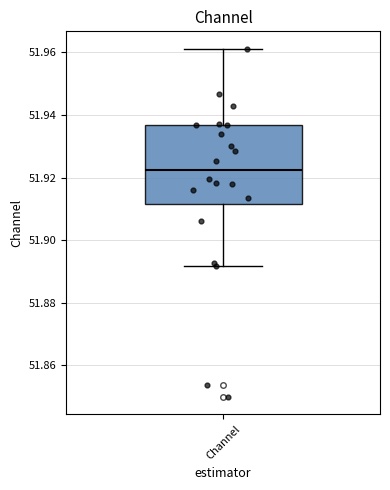

Where is the upper edge of the box for Channel on the y-axis? The values are not printed on the chart, so give them approximately, as read against the axis.

51.936